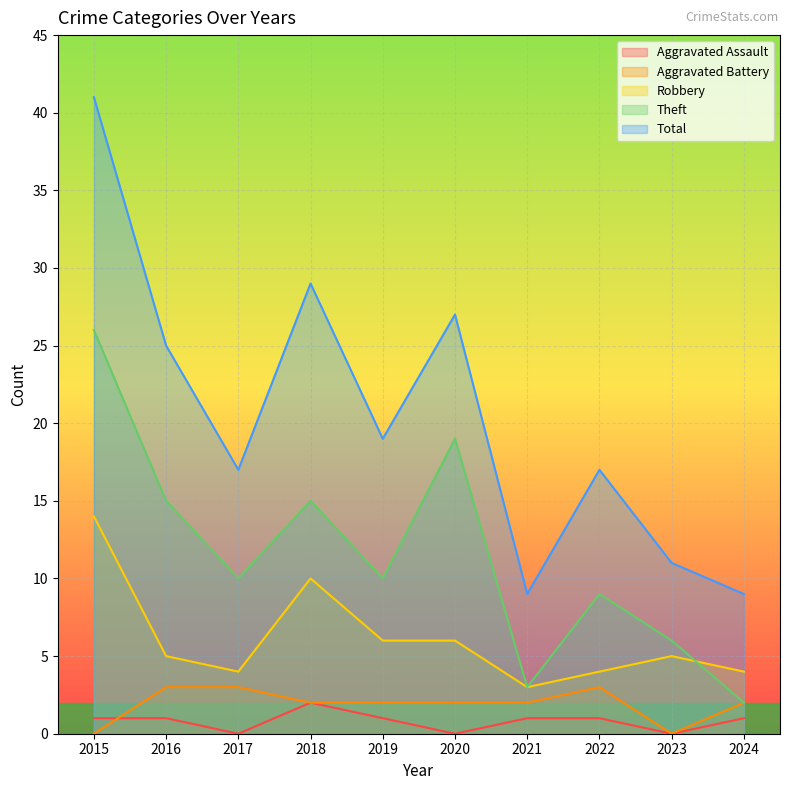

Which series has the widest spread of values?

Total